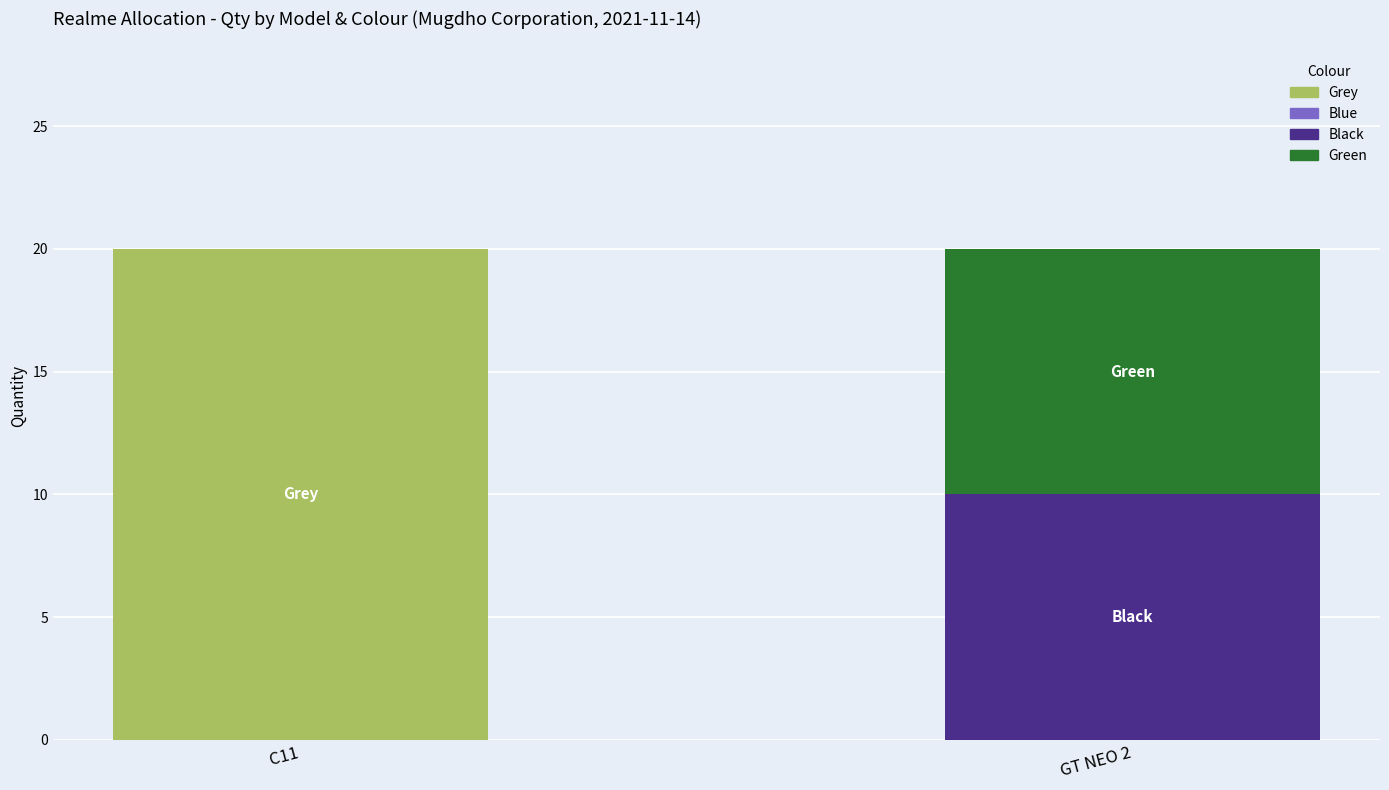

What is the total value across all series at GT NEO 2?

20